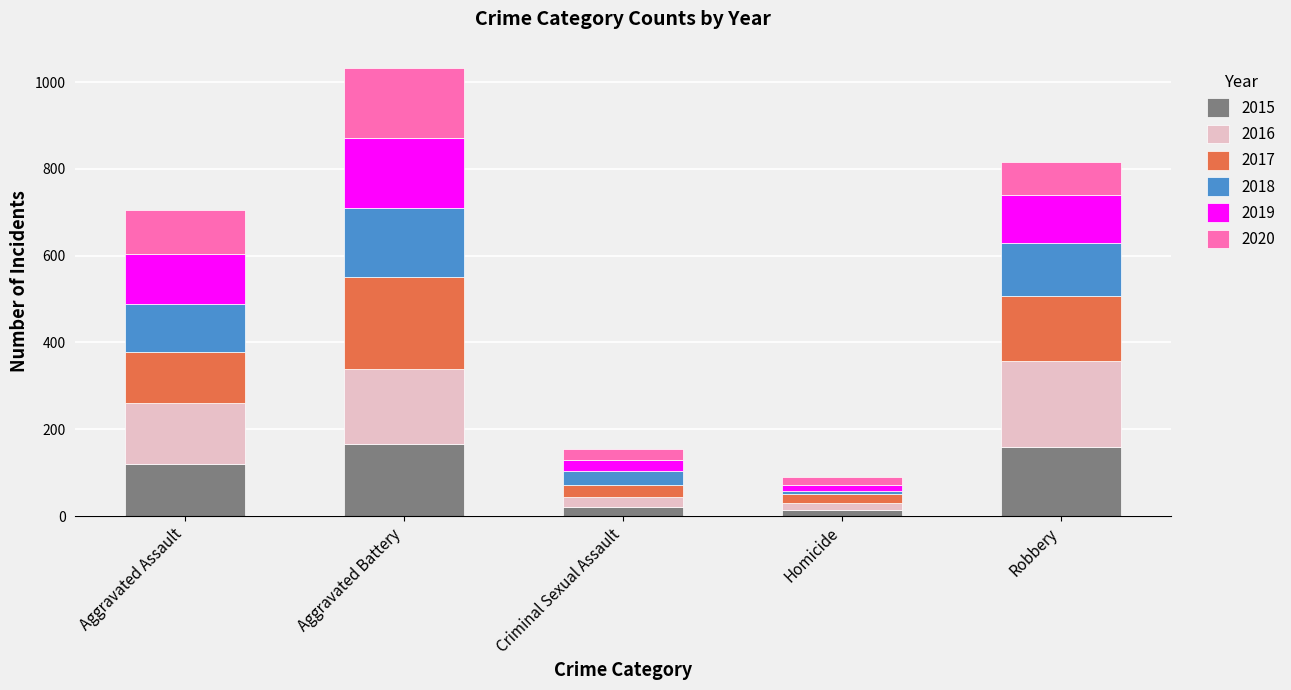

What is the highest value of the 2015 series?

166